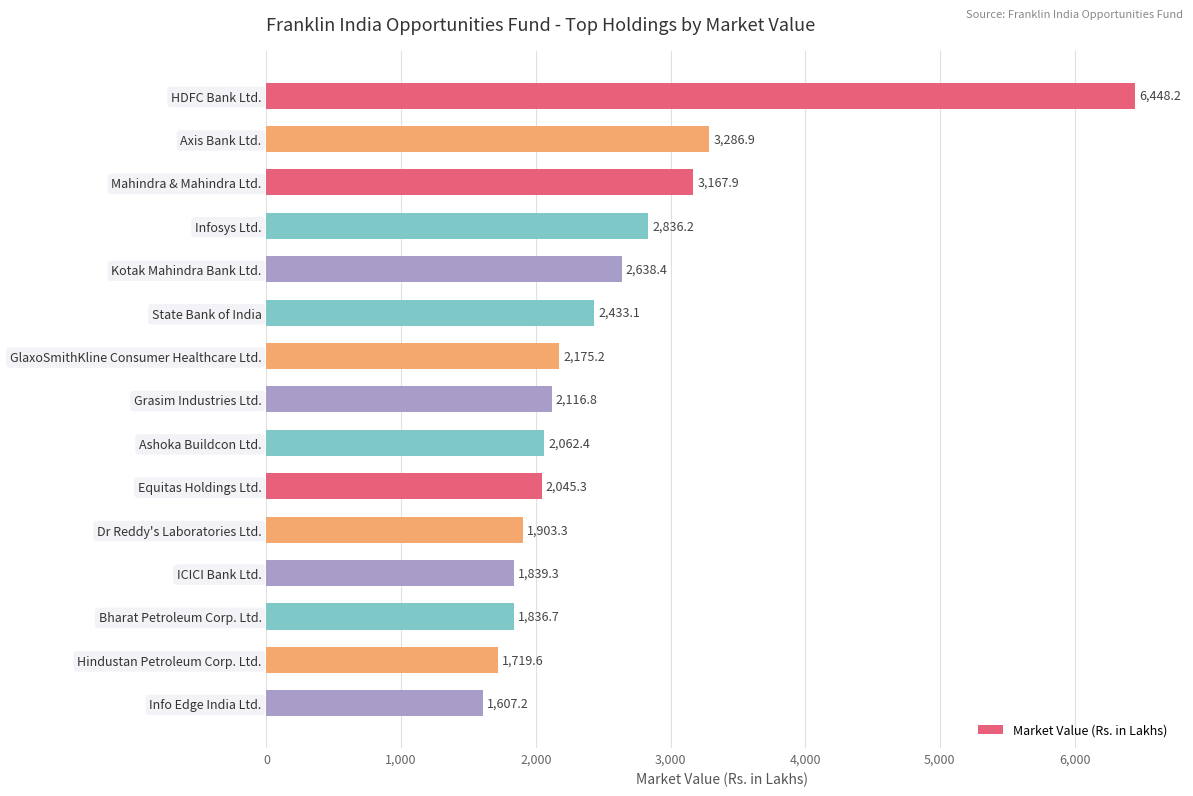

What is the minimum value shown in the chart?

1607.2